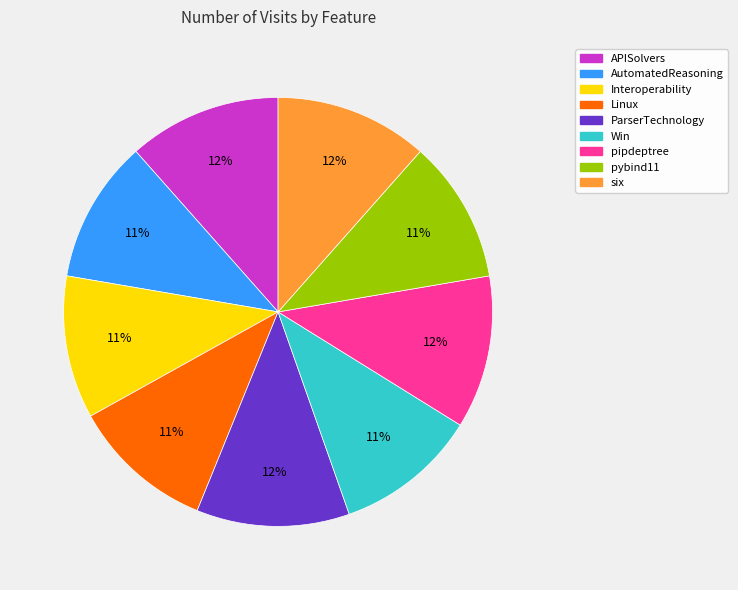

True or false: Interoperability accounts for 16% of the total.

False